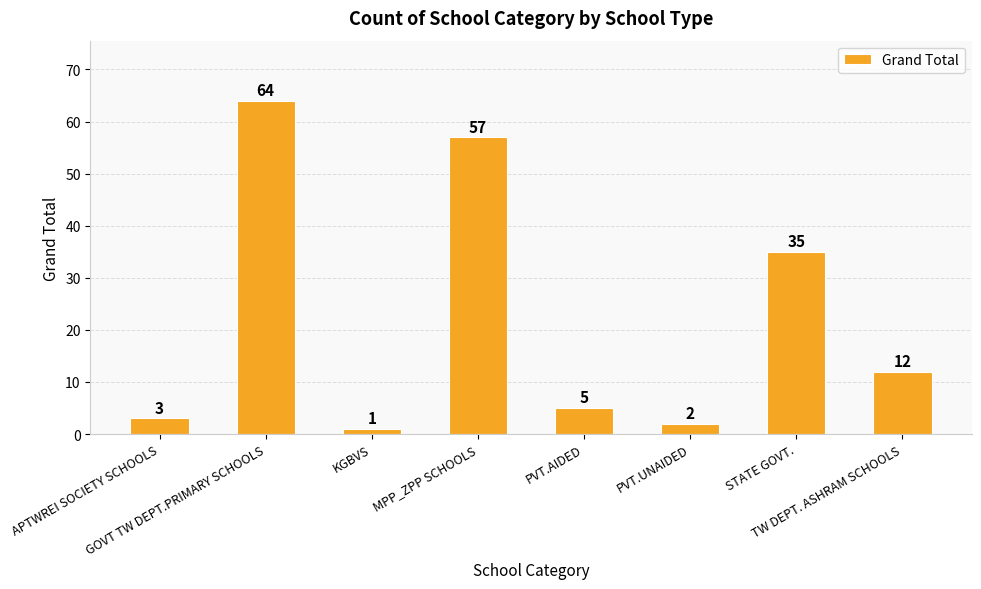

At which label is the value closest to 32?

STATE GOVT.